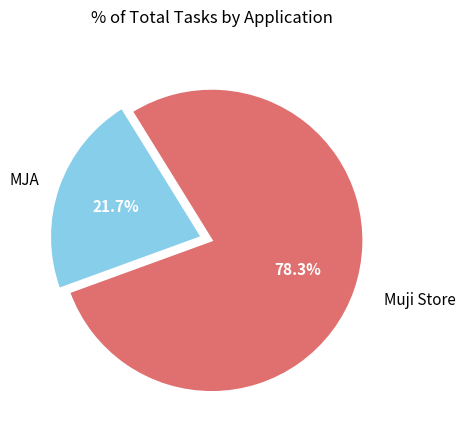

To the nearest percent, what is the average slice percentage?

50%